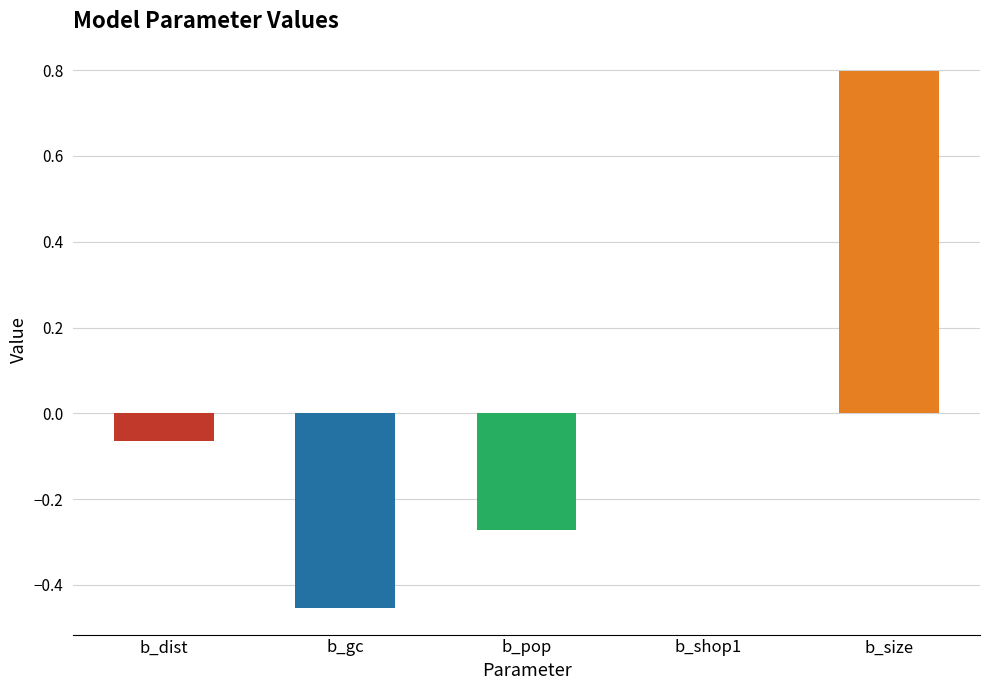

What is the change in value from b_gc to b_size?

+1.3